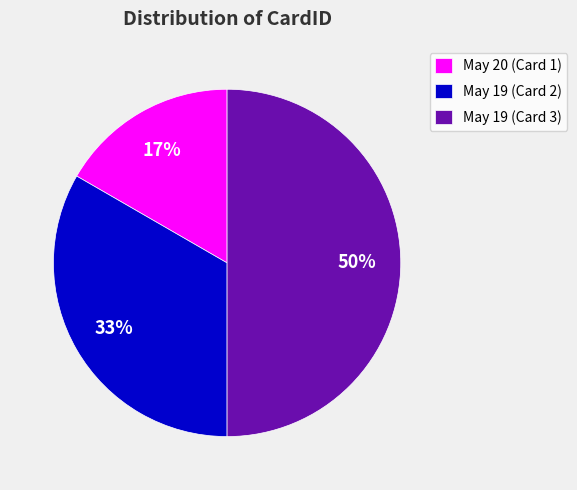

What is the largest slice in the pie chart?

May 19 (Card 3)